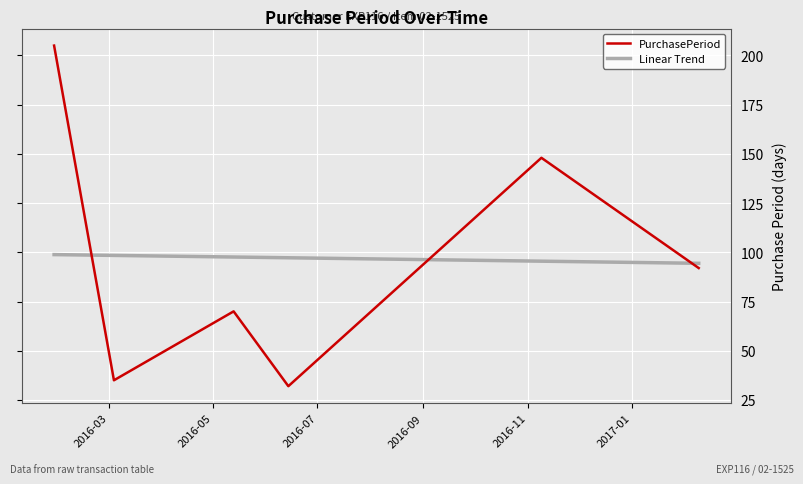

What is the average value of the Linear Trend series?

97.0